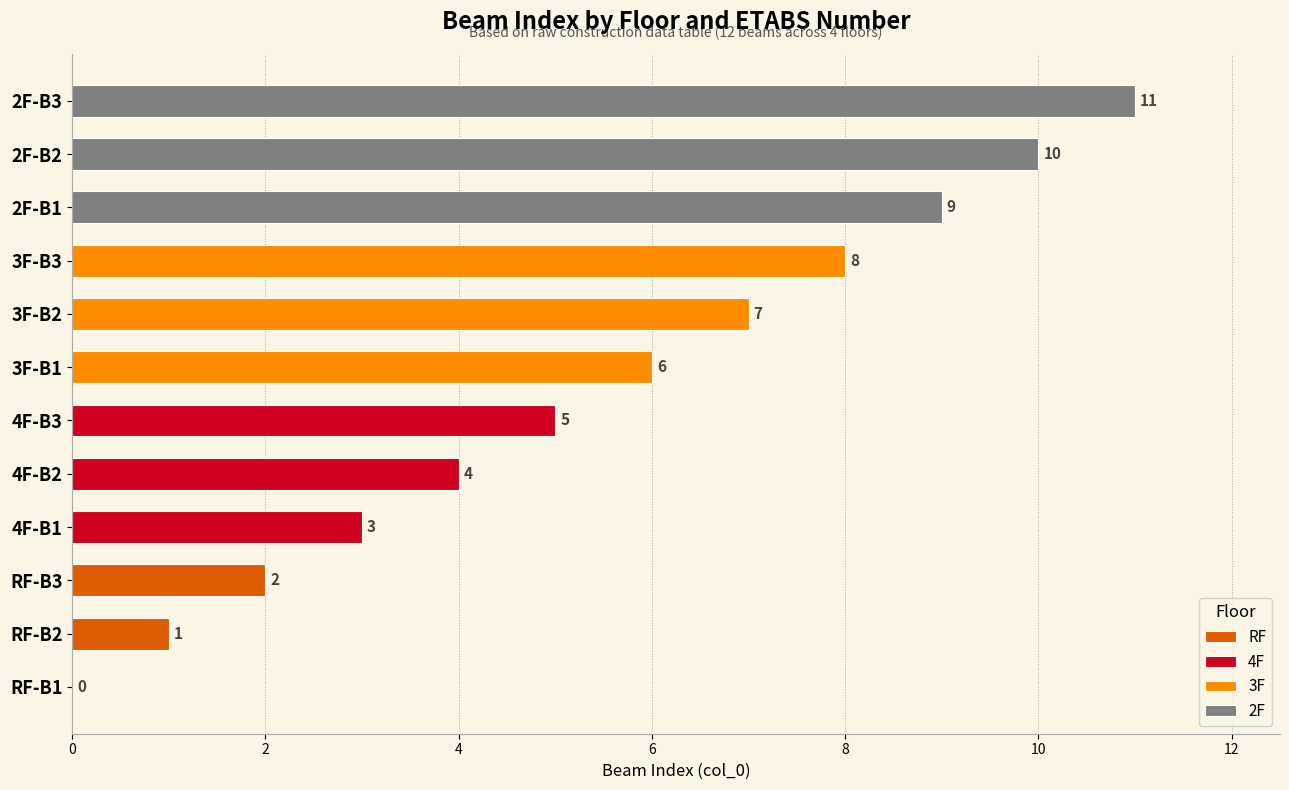

What is the total value across all series at 4?

26